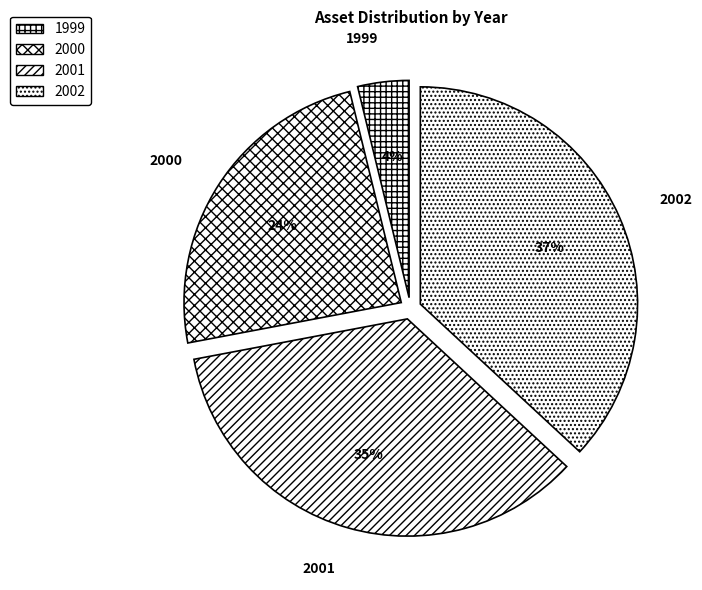

Rank the categories by value from highest to lowest.

2002, 2001, 2000, 1999